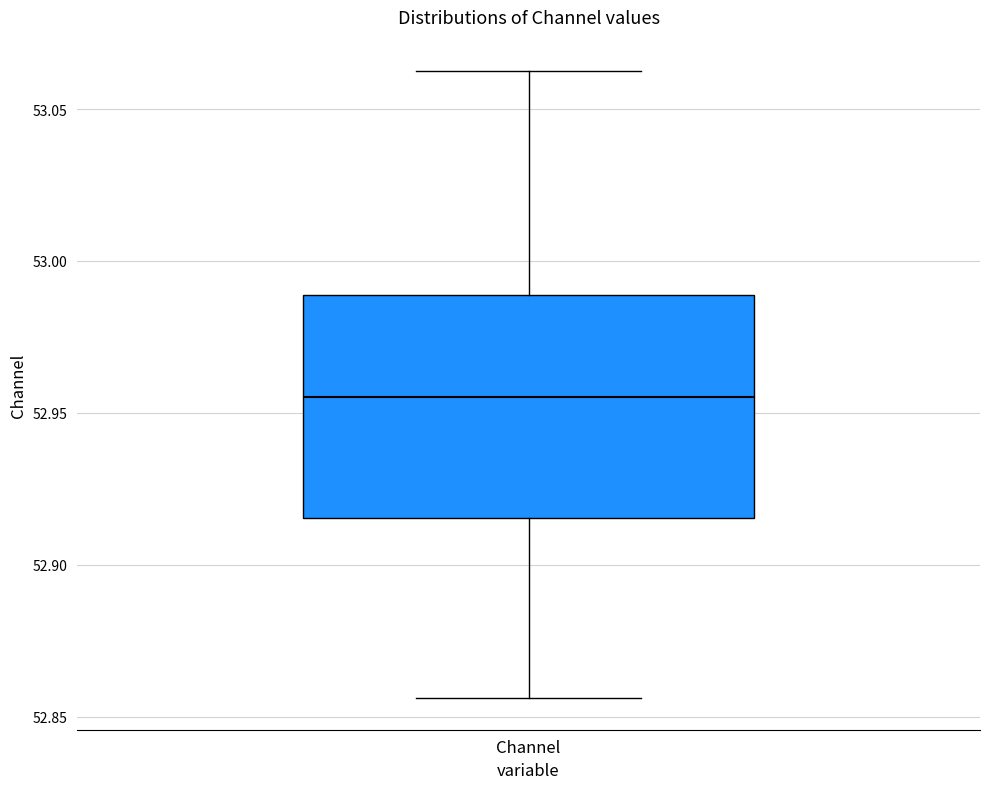

Transcribe this box plot: give where the median line is, the range the box spans, and where the two whiskers end, as read against the y-axis. The values are not printed on the chart, so give them approximately, as read against the axis.

median 52.955, box 52.915 to 52.990, whiskers 52.855 to 53.065